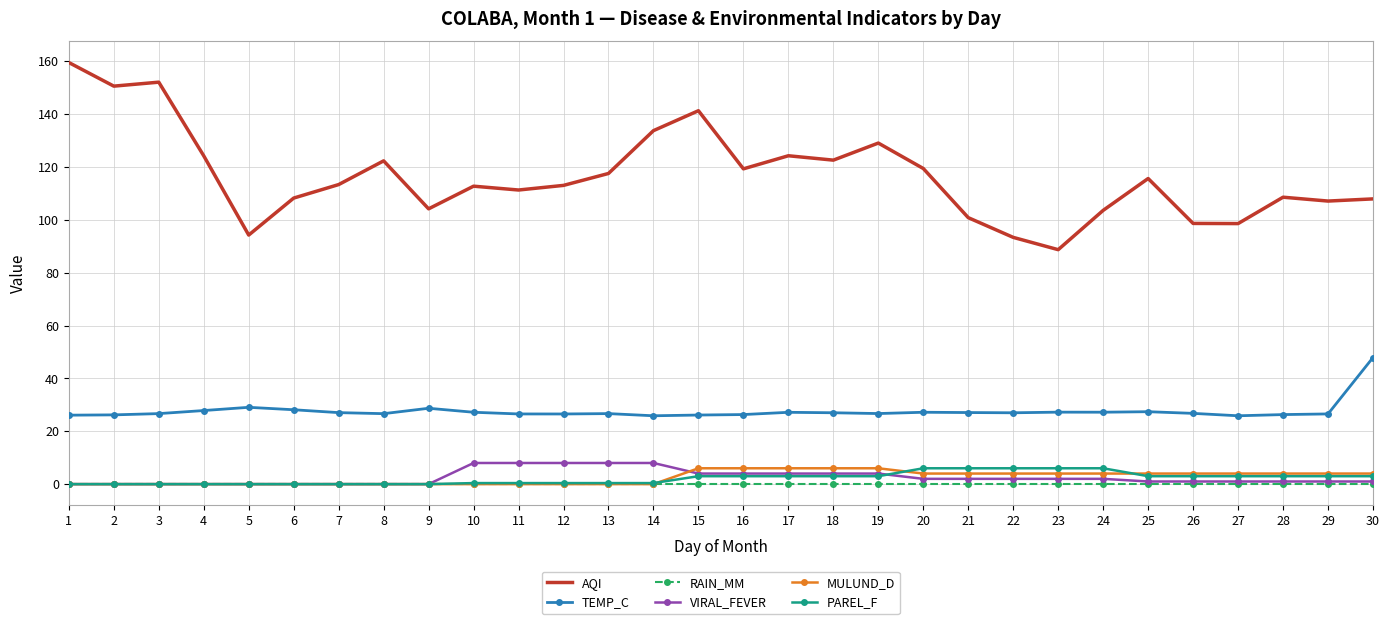

Which series has the largest range (max minus min)?

AQI